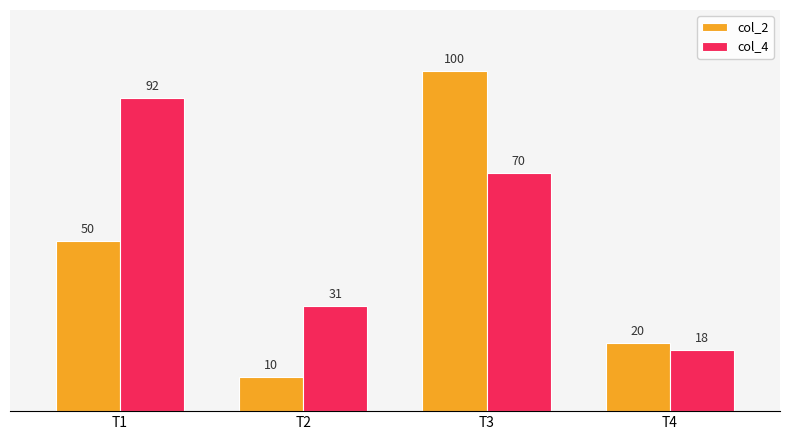

Does the chart contain any negative values?

No